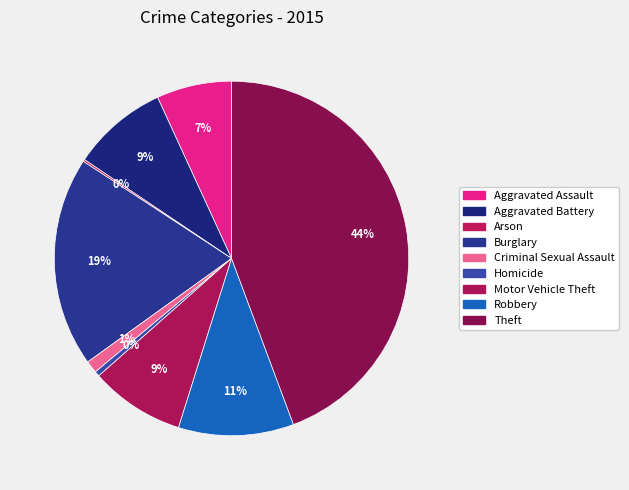

Is it true that Aggravated Battery is 18% of the pie?

False